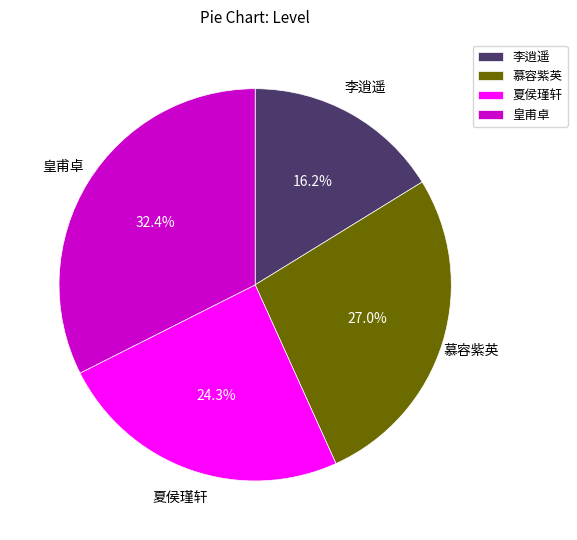

Between 慕容紫英 and 夏侯瑾轩, which is larger?

慕容紫英